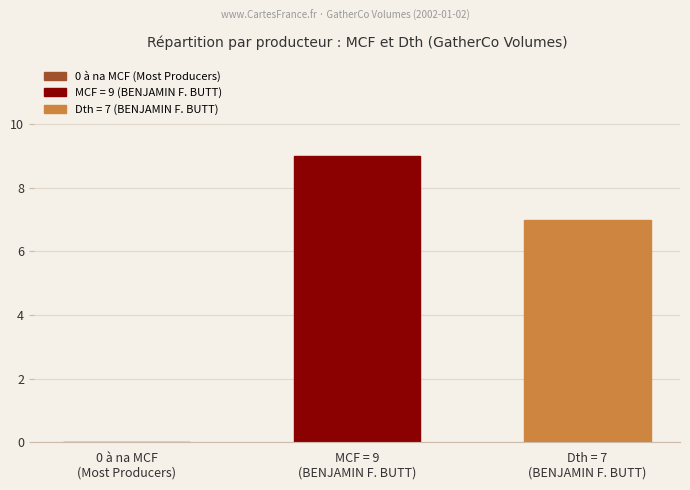

What is the greatest value displayed?

9